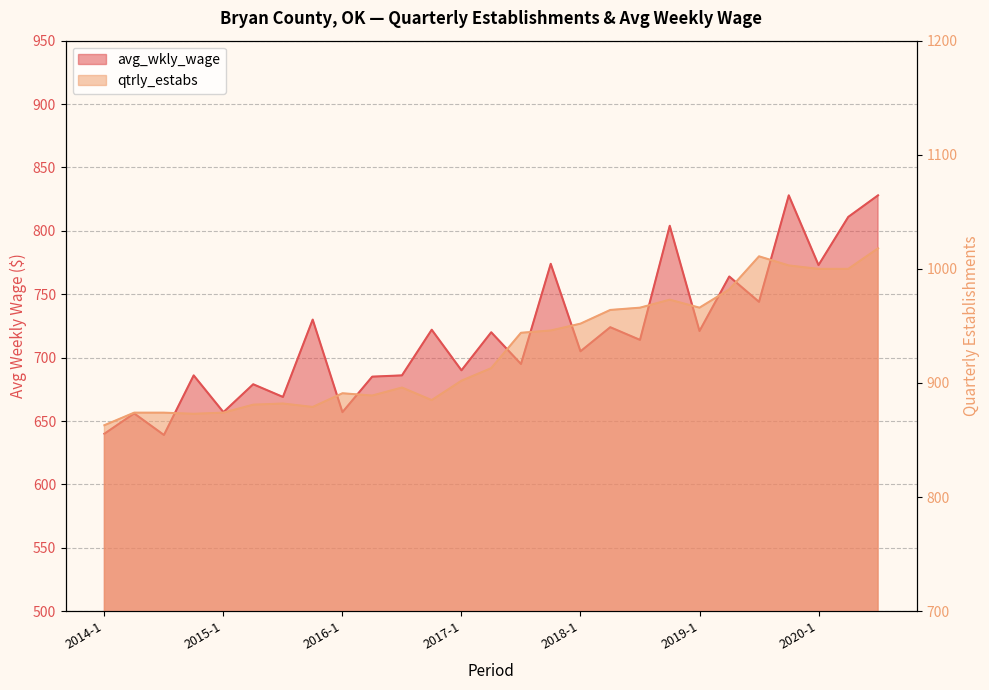

What is the maximum value shown in the chart?

1018